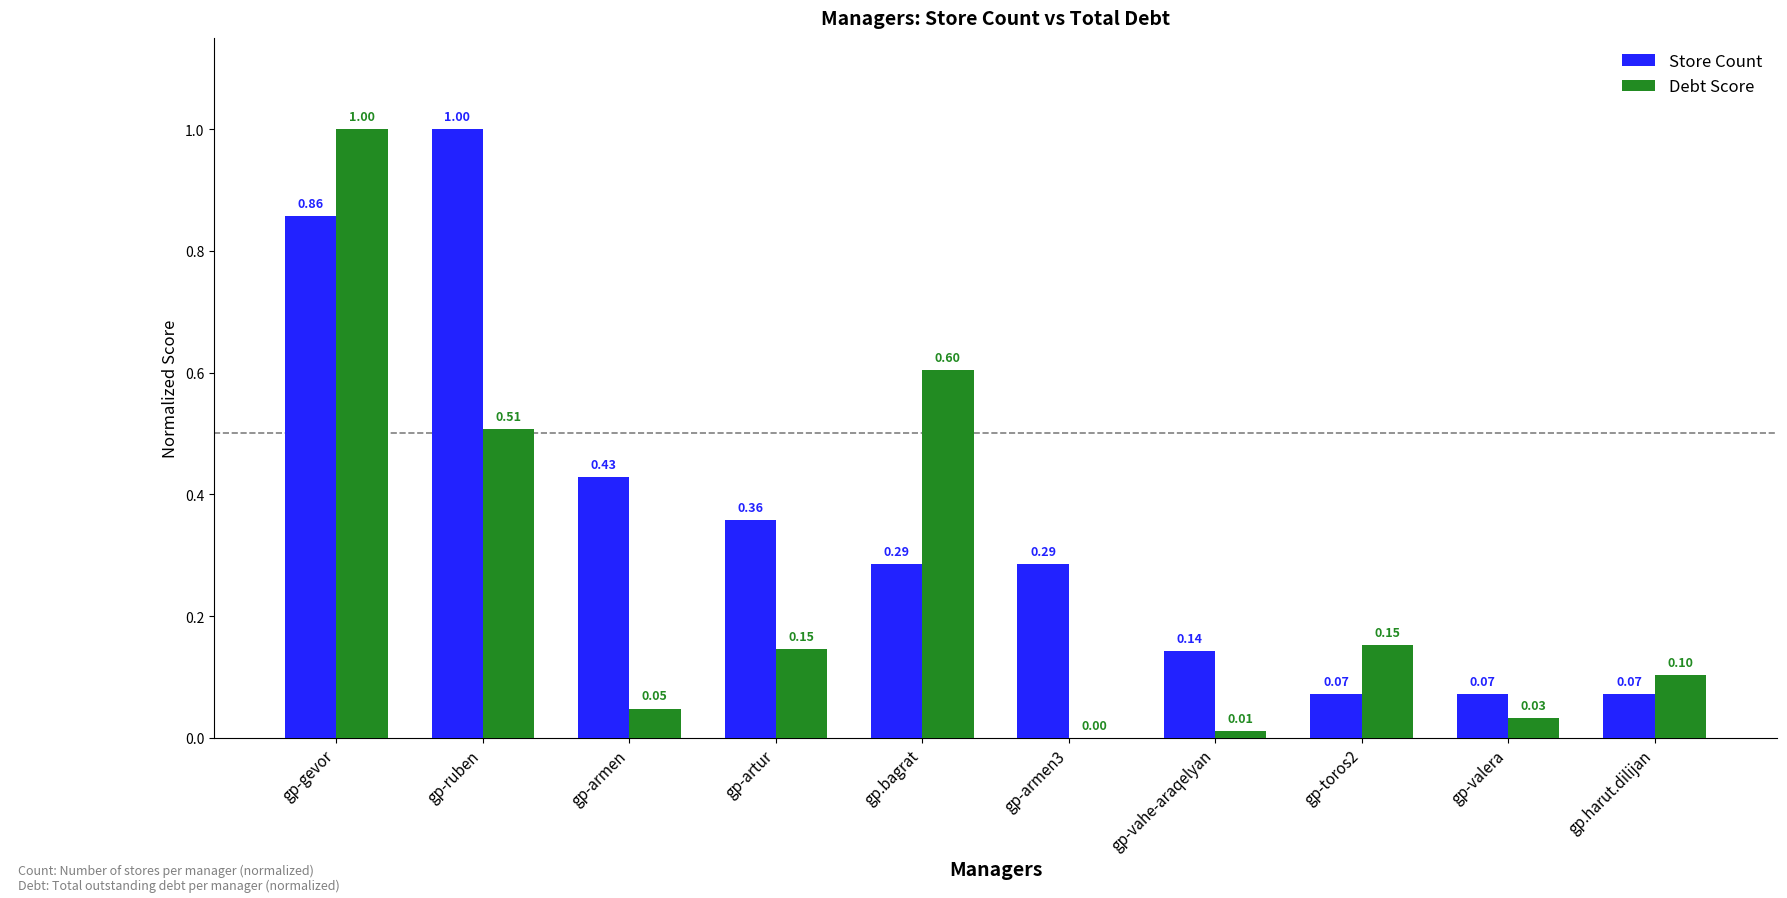

What is the sum of all Debt Score values?

2.6